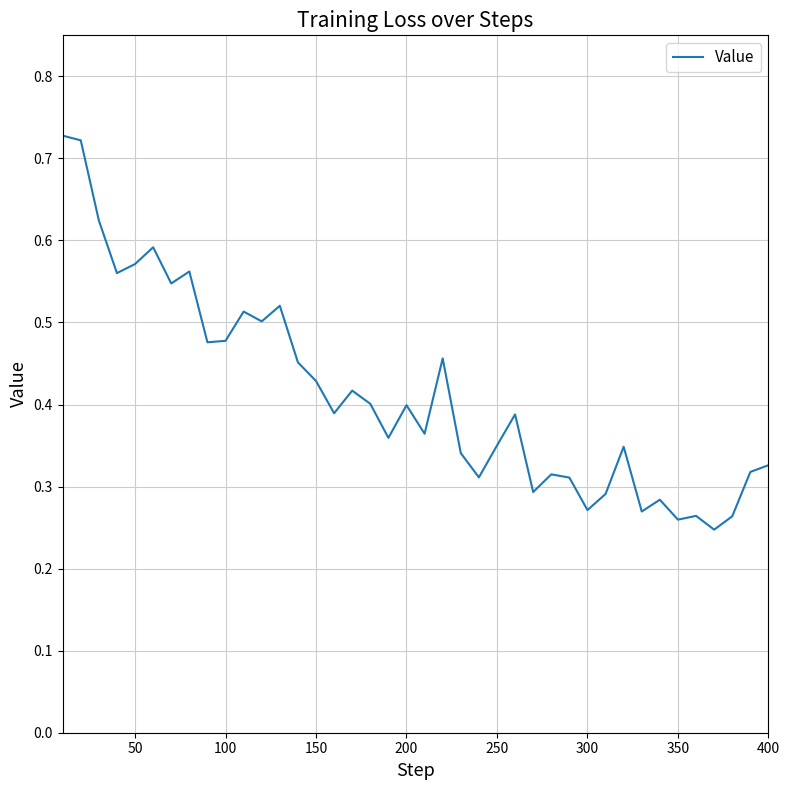

Is this an area chart (filled region under the line)?

No